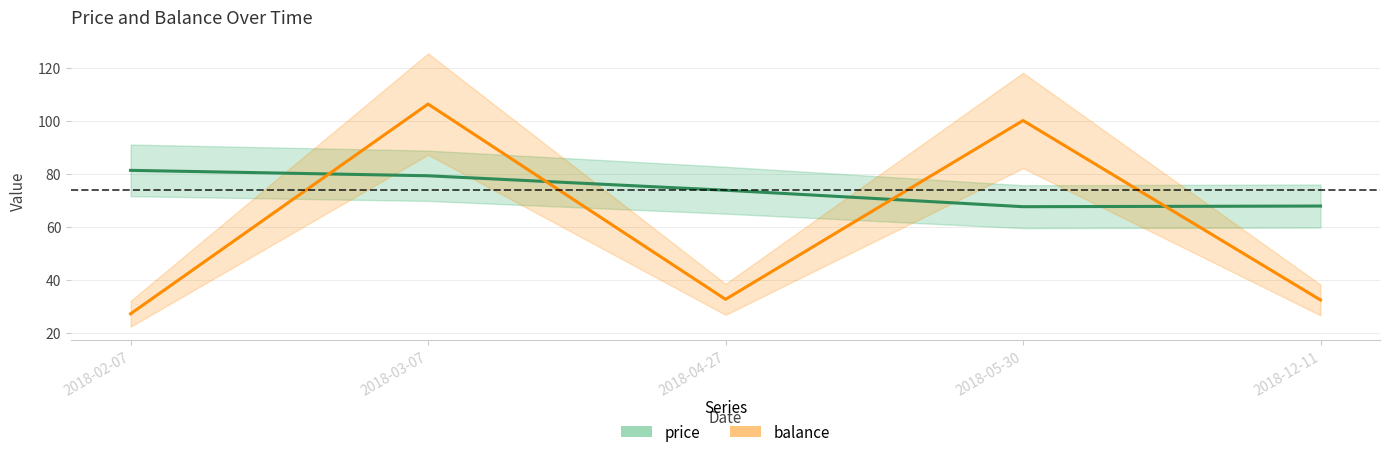

What is the label of the 4th point from the left?

2018-05-30